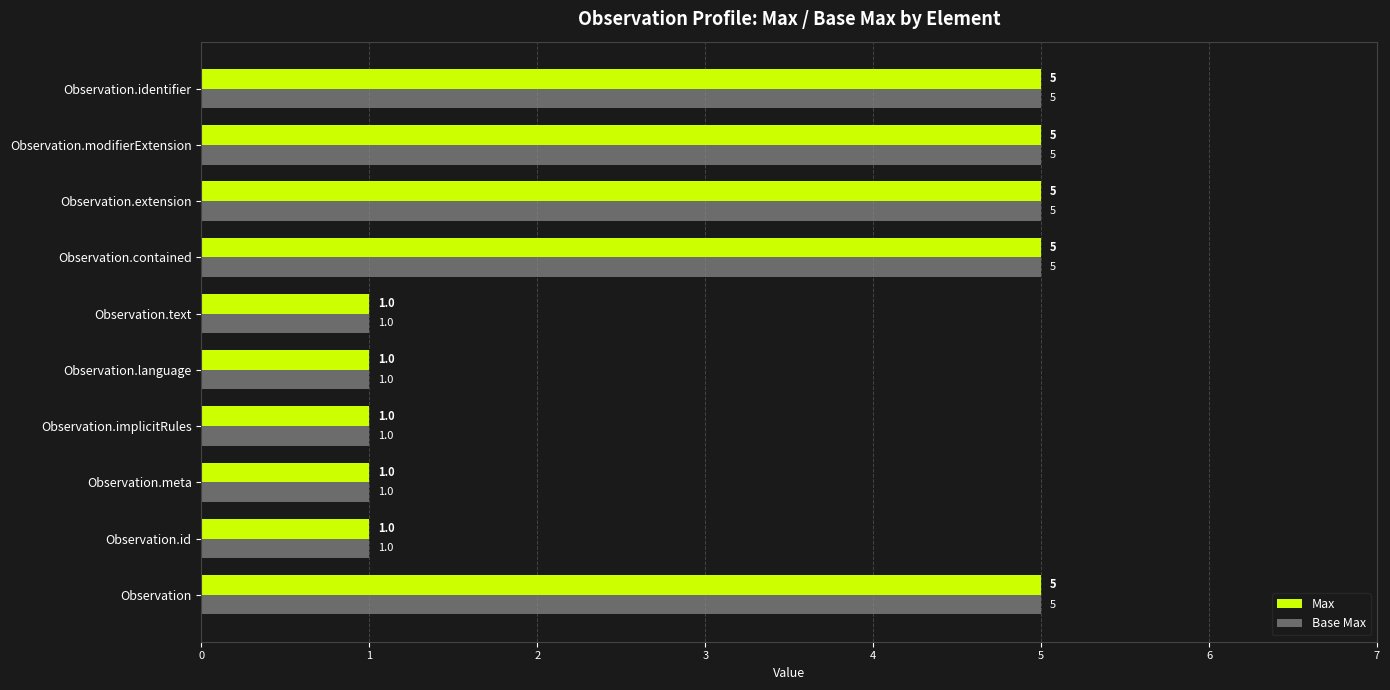

Is it true that Base Max equals 1 at Observation.implicitRules?

True